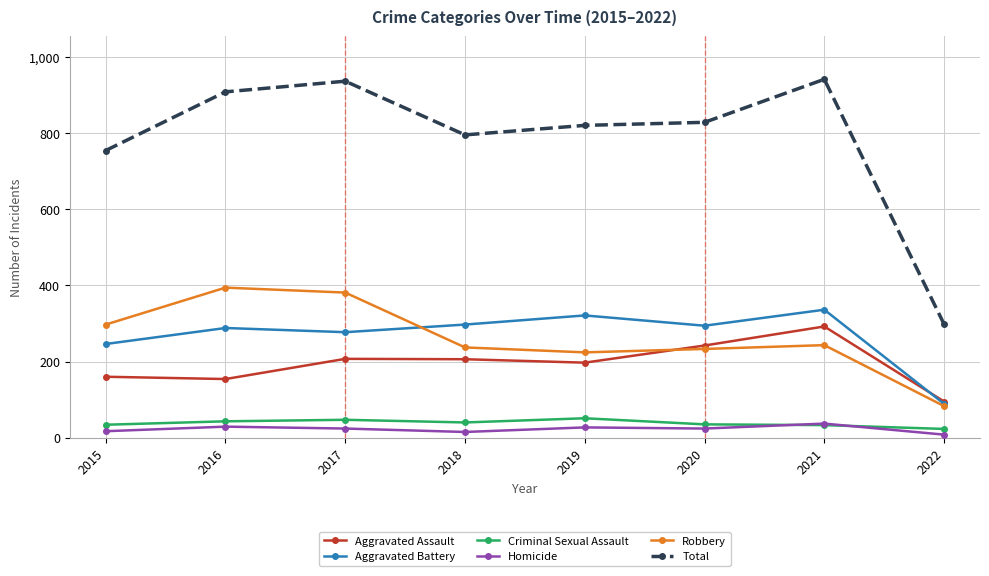

The value of Homicide at 2017 is 24. True or false?

True